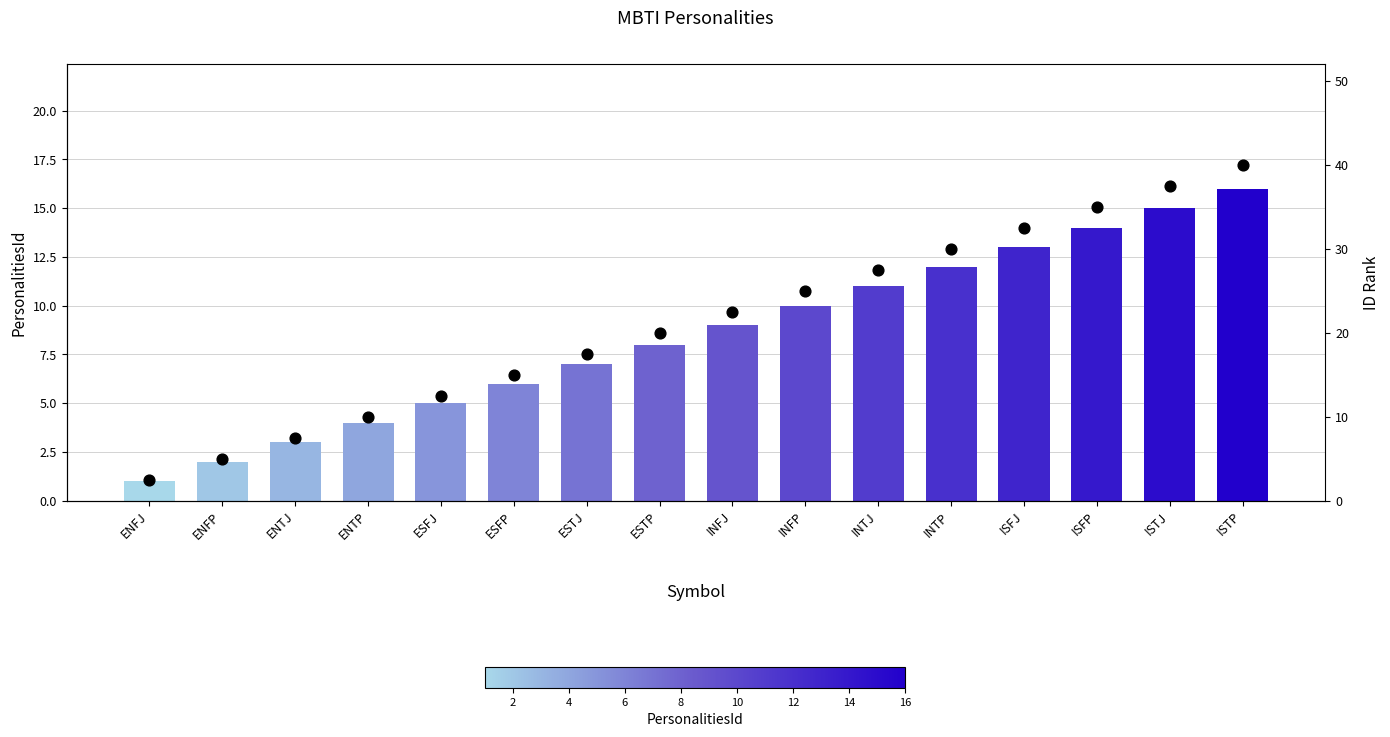

At how many categories does at least one series exceed 37?

2